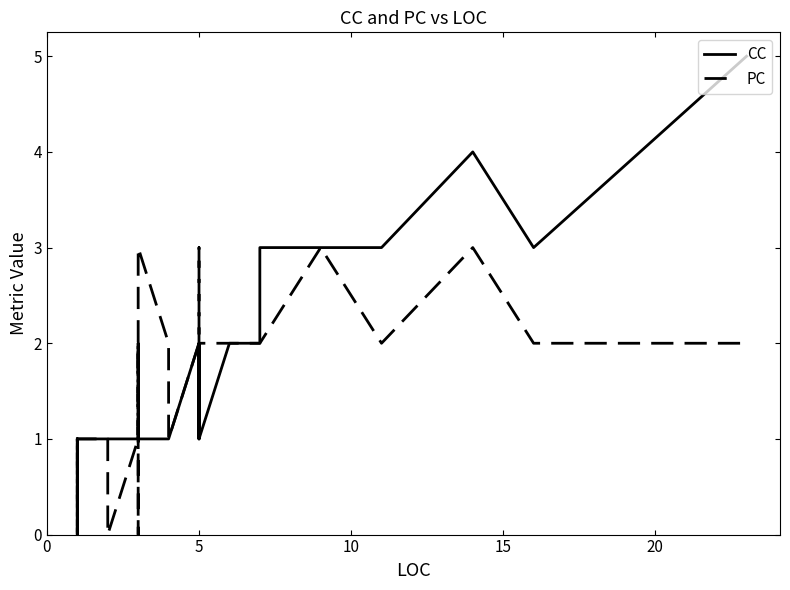

Reading right to left, extract all data points from this chart.

CC: 5	3	4	3	3	3	2	2	1	2	2	1	2	1	1	1	1	1	1	1	1	1	1	1	1	1	1	1	1	1	1	1	1	1	1	1	1	1	1	1
PC: 2	2	3	2	3	2	2	2	2	2	3	2	2	1	2	2	2	3	2	0	1	2	1	2	1	1	1	1	0	1	1	1	0	1	0	1	0	1	0	0